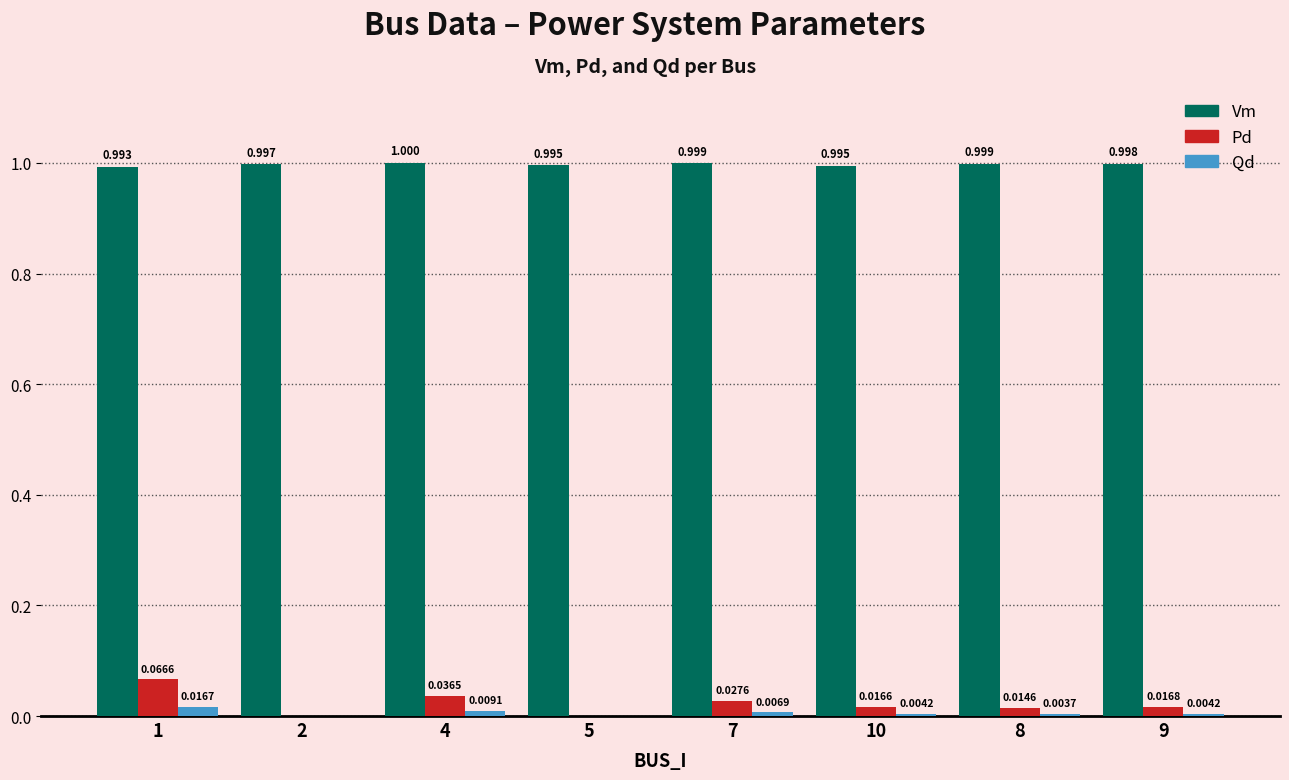

Is the value of Pd at 9 greater than the value of Vm at 10?

No